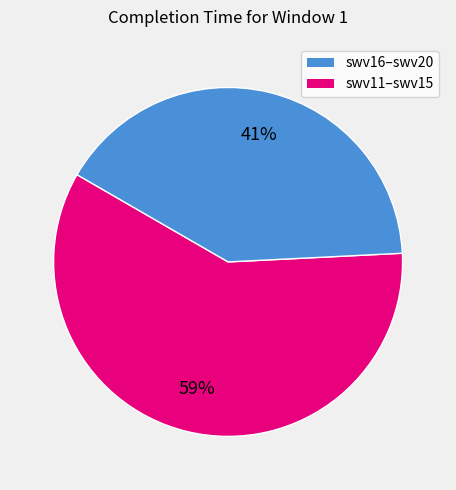

To the nearest percent, what is the difference between the largest and smallest slice percentages?

18%